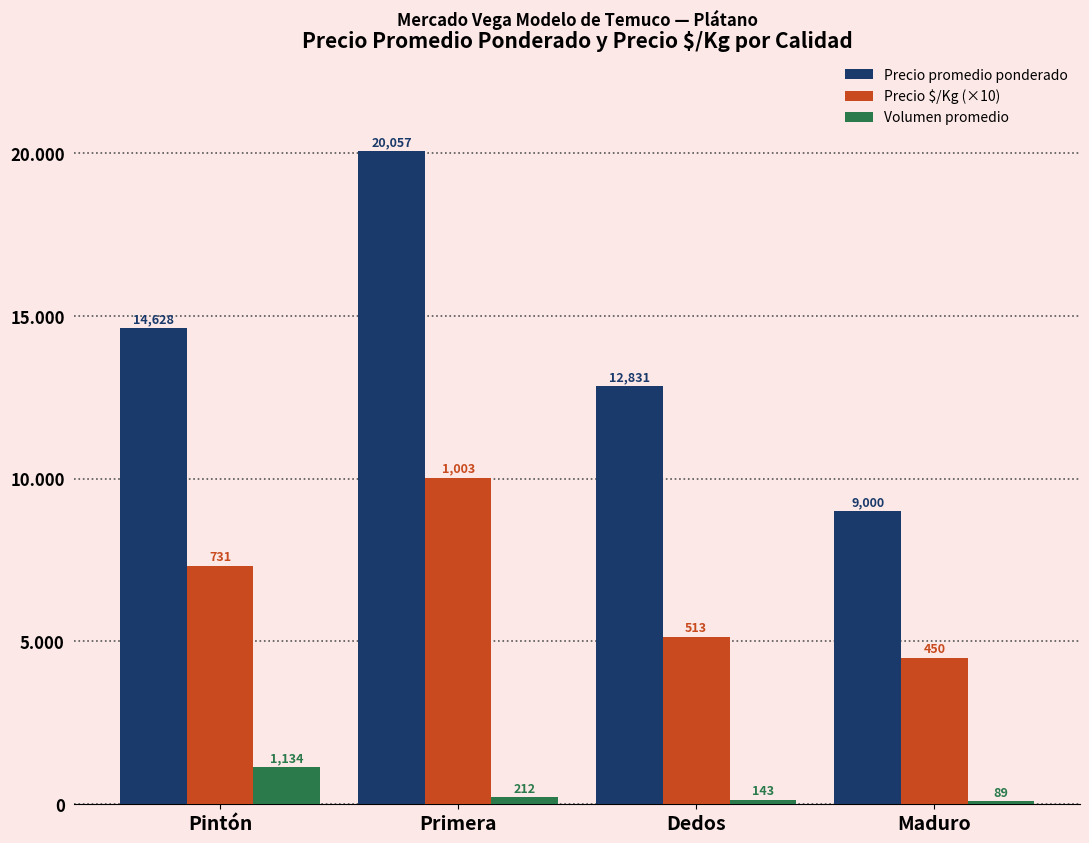

The Volumen promedio series shows 212 at Primera. True or false?

True